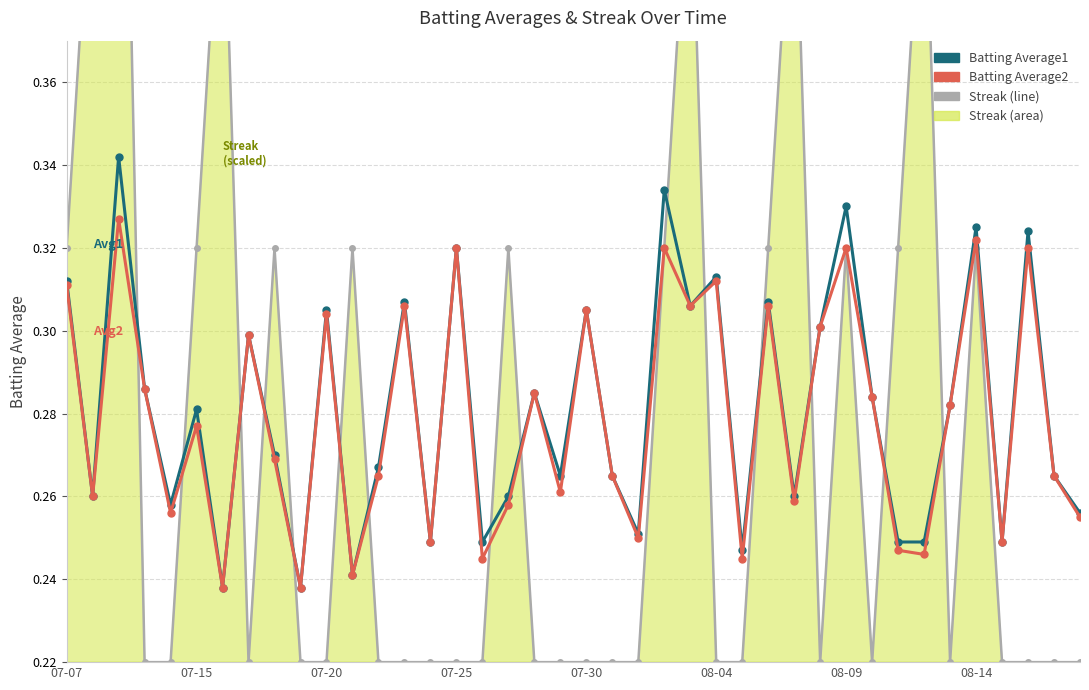

What is the average value of the Batting Average1 series?

0.3